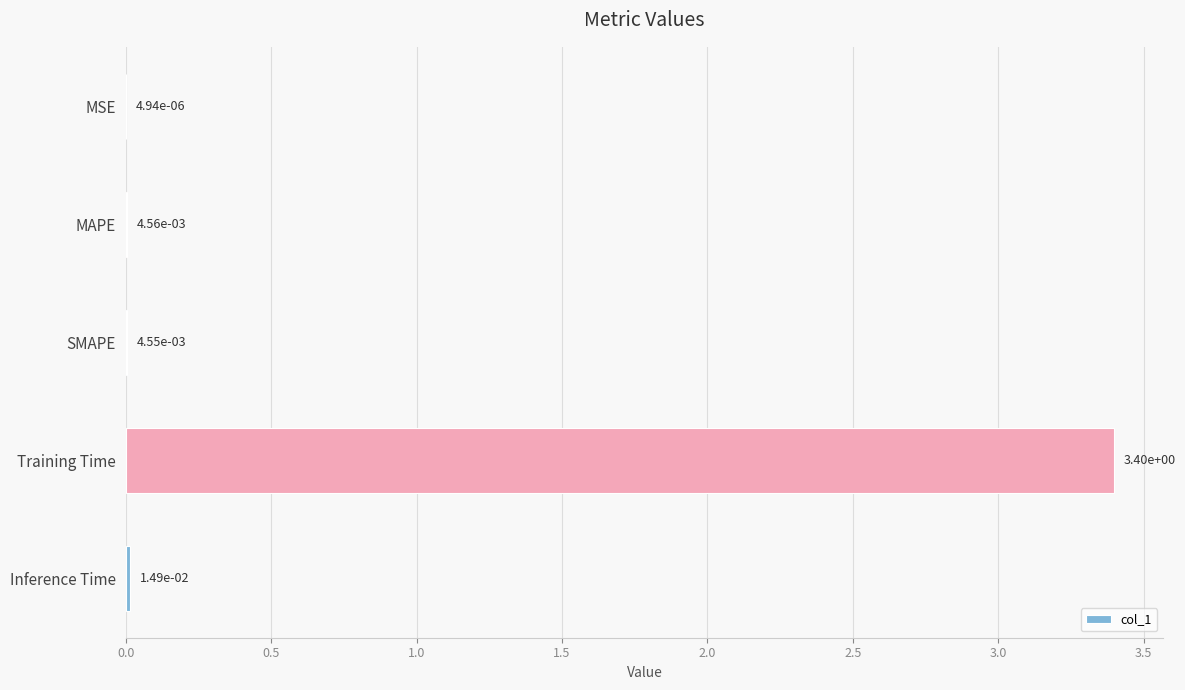

What is the maximum value shown in the chart?

3.4